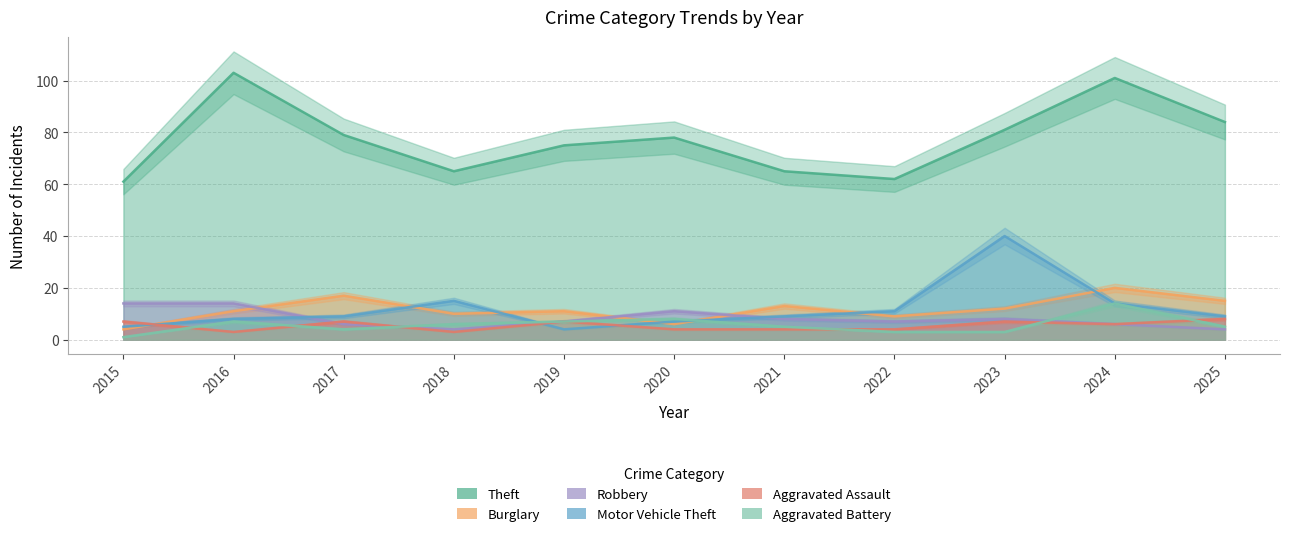

Which category has the lowest value across all series?

2015